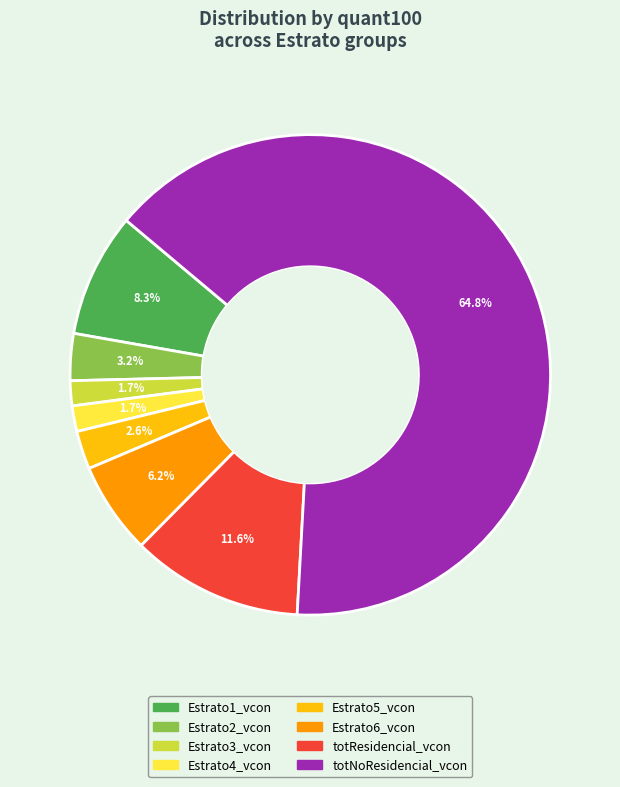

Which slice represents more than half of the pie?

totNoResidencial_vcon